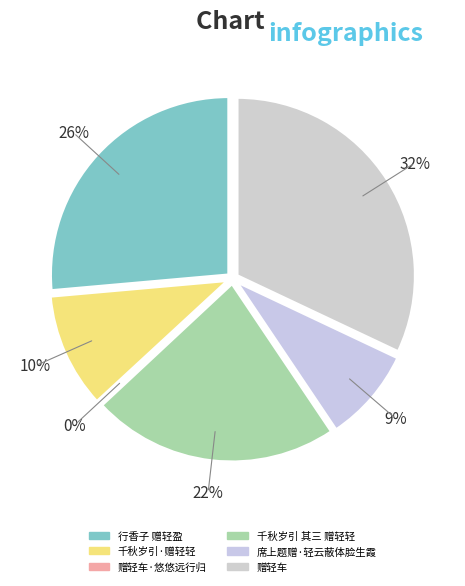

Rank the categories by value from lowest to highest.

赠轻车·悠悠远行归, 席上题赠·轻云蔽体脸生霞, 千秋岁引·赠轻轻, 千秋岁引 其三 赠轻轻, 行香子 赠轻盈, 赠轻车